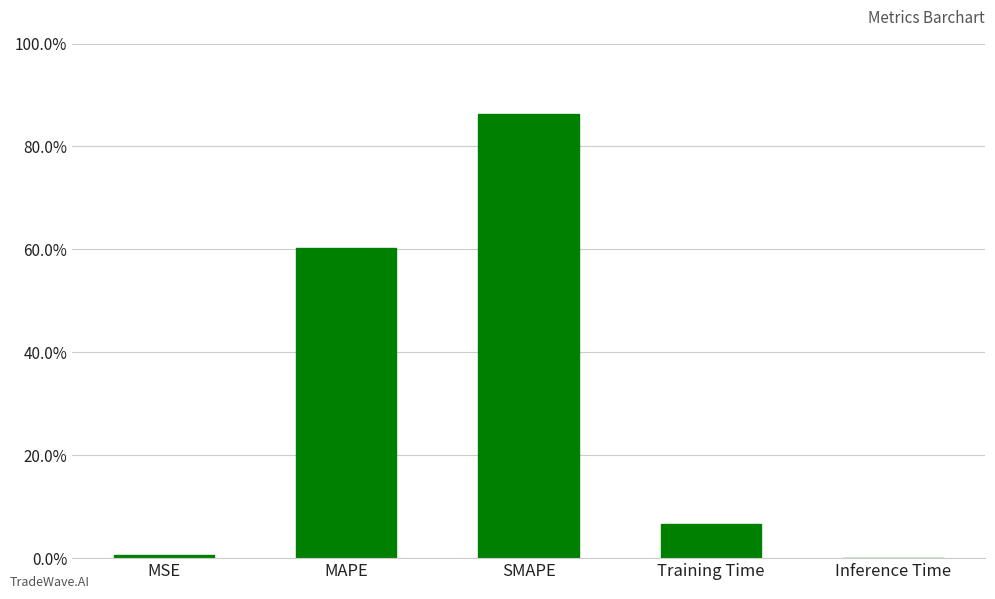

Where is the data nearest to the value 0?

Inference Time